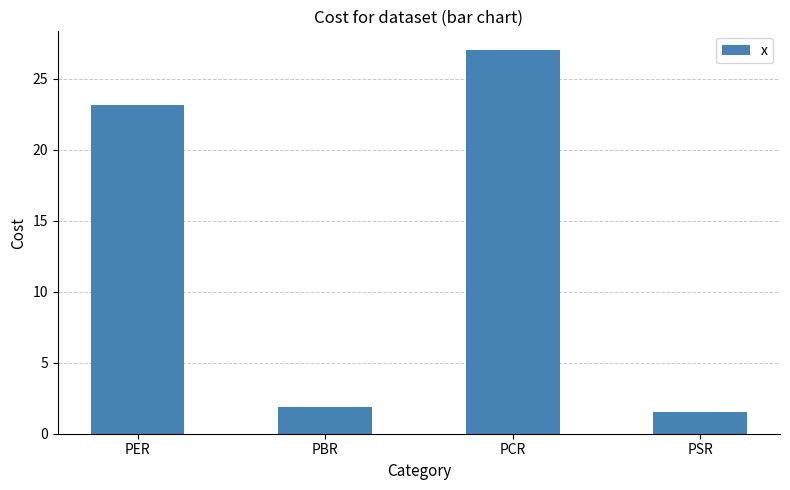

Approximately how many times larger is the value at PCR compared to PSR?

17.5